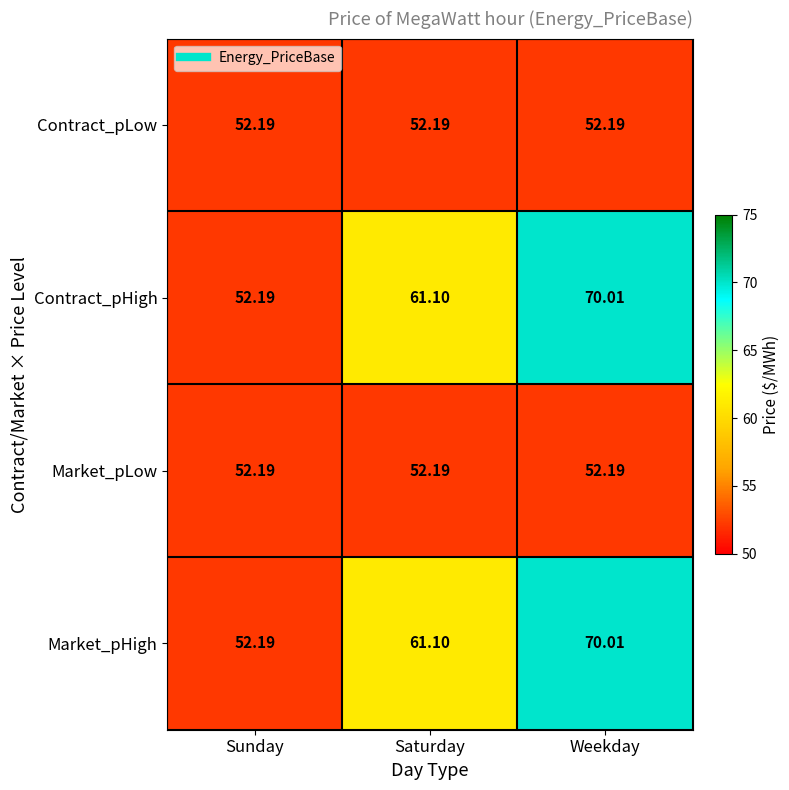

Rank the categories by Contract_pHigh value from lowest to highest.

Sunday, Saturday, Weekday